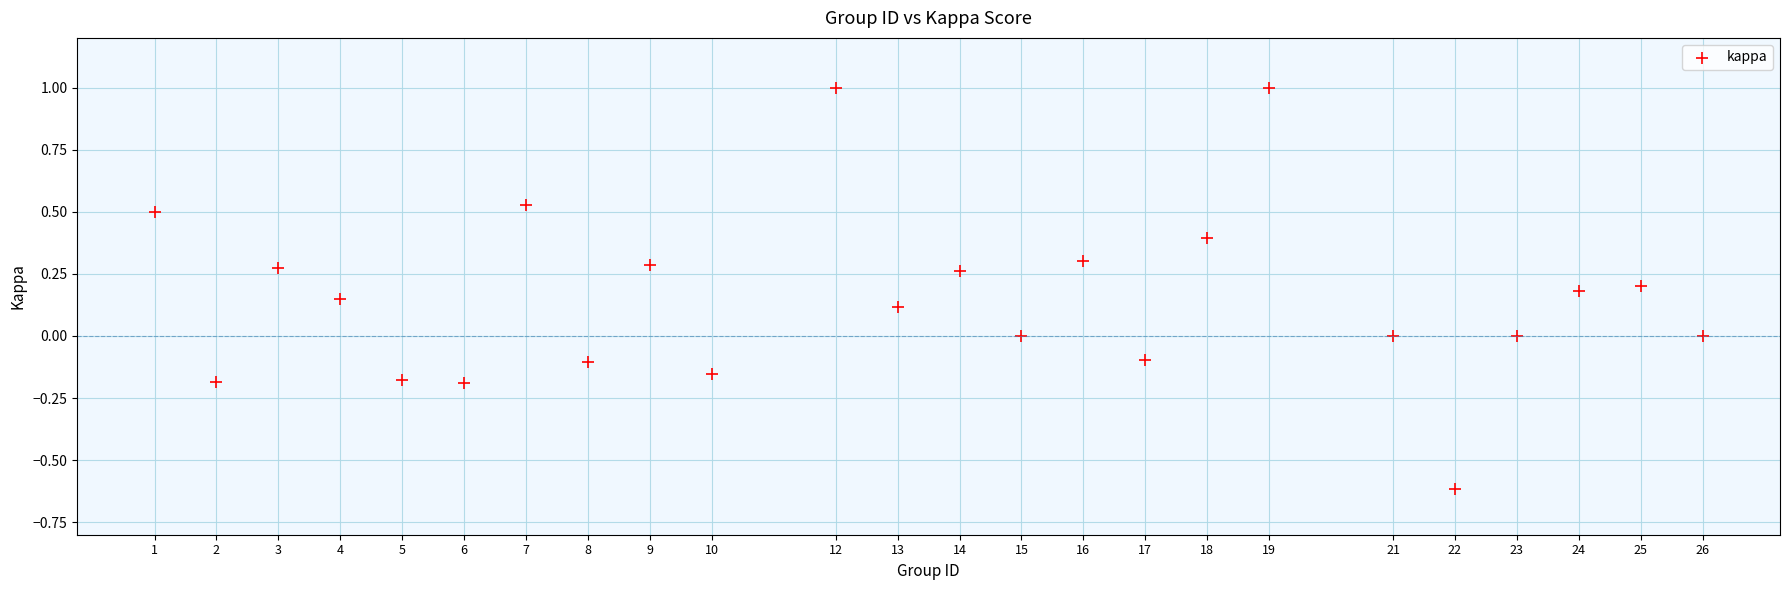

What is the range of Y values (max minus min)?

1.6